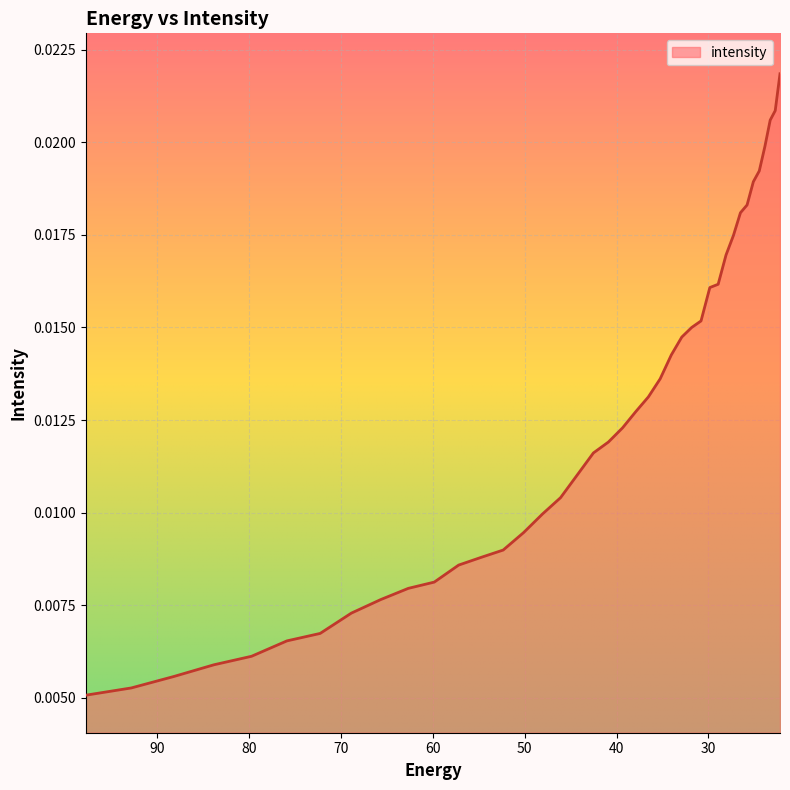

True or false: the data shows 0.0 at 23.861408.

True